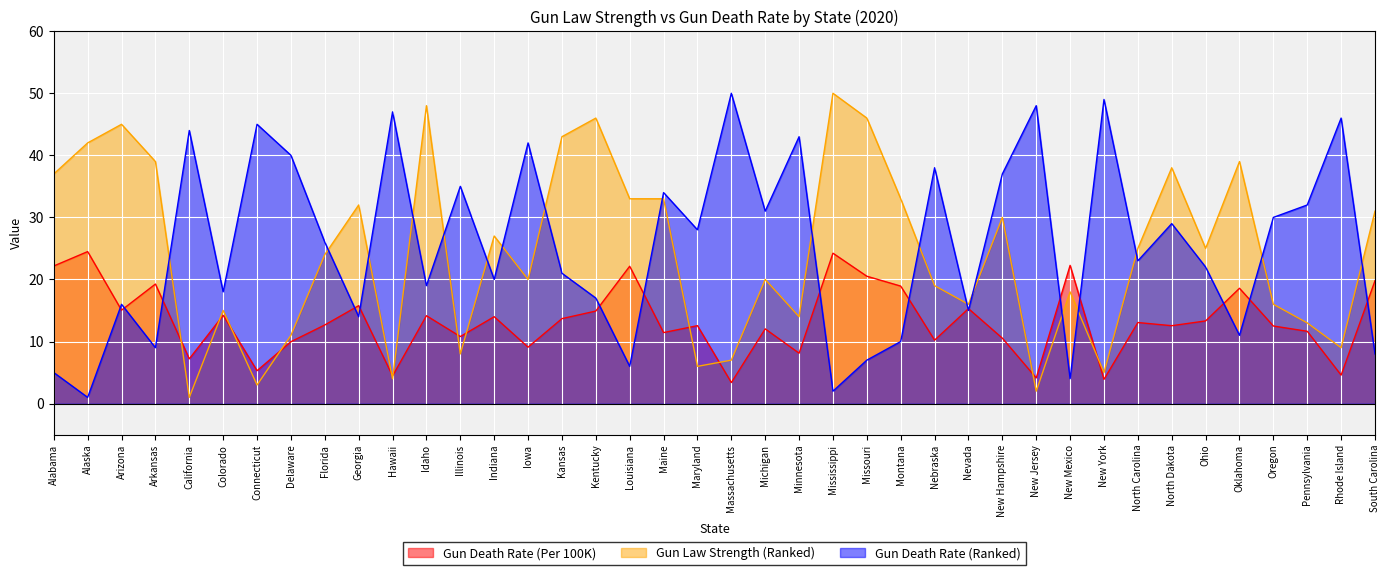

How many data points in Gun Death Rate (Per 100K) are less than 13?

20